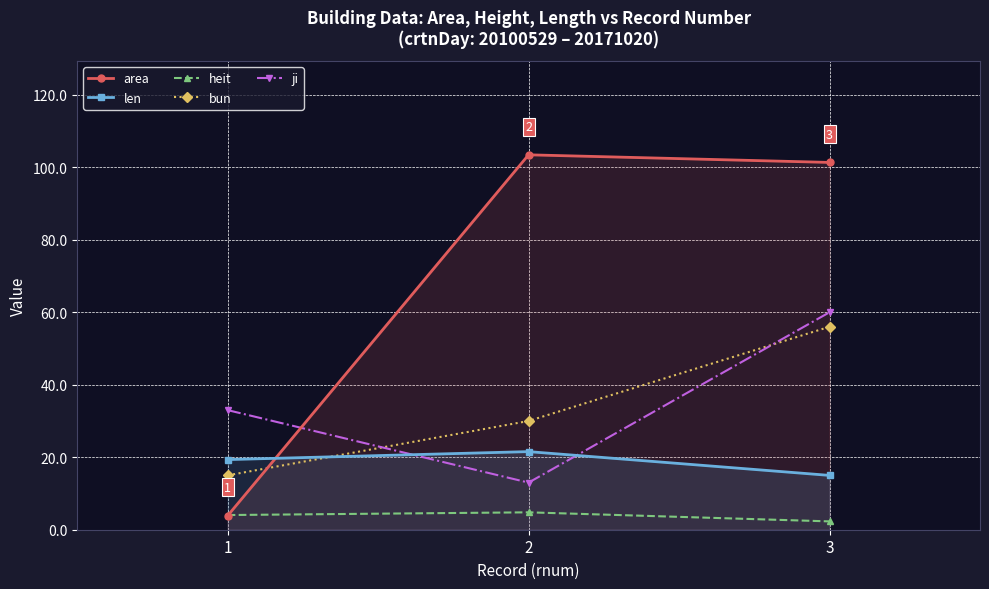

Reading left to right, what are all the values shown in this chart?

area: 1=3.9	2=103.4	3=101.3
len: 1=19.4	2=21.6	3=15.0
heit: 1=4.0	2=4.8	3=2.3
bun: 1=15.0	2=30.0	3=56.0
ji: 1=33.0	2=13.0	3=60.0